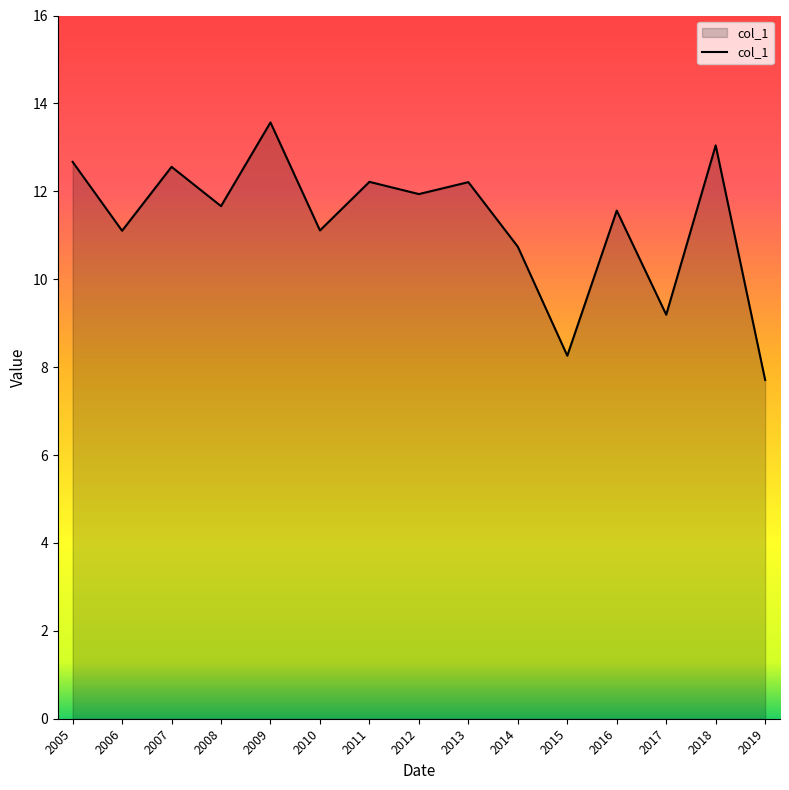

What is the difference between the values at 2008 and 2017?

2.5